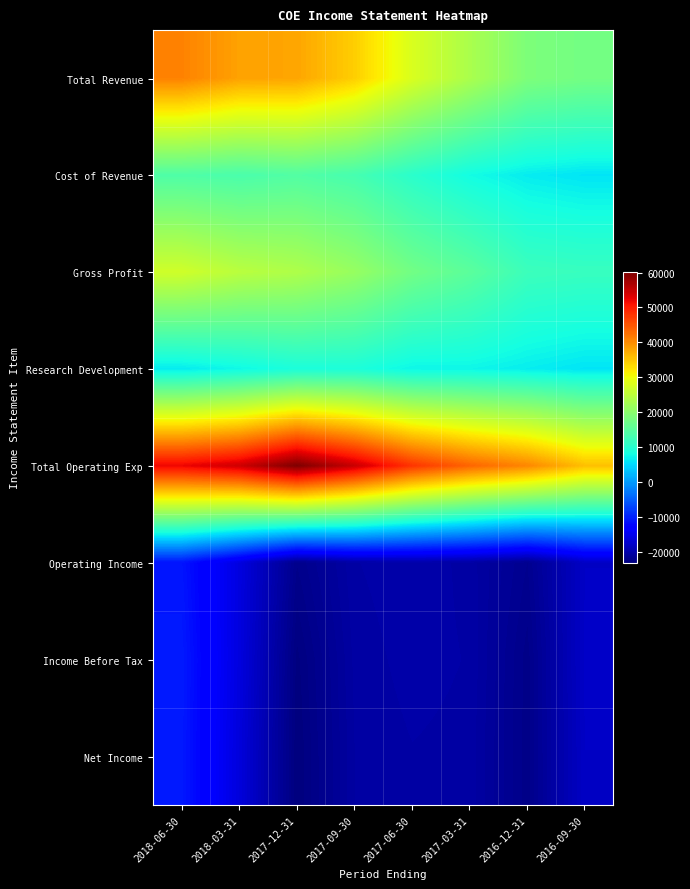

Reading left to right, extract all data points from this chart.

Total Revenue: 2018-06-30=41000	2018-03-31=38200	2017-12-31=37900	2017-09-30=34300	2017-06-30=27900	2017-03-31=23200	2016-12-31=18600	2016-09-30=17600
Cost of Revenue: 2018-06-30=14000	2018-03-31=13500	2017-12-31=14300	2017-09-30=13100	2017-06-30=10300	2017-03-31=8000	2016-12-31=6600	2016-09-30=6000
Gross Profit: 2018-06-30=26900	2018-03-31=24700	2017-12-31=23600	2017-09-30=21200	2017-06-30=17500	2017-03-31=15200	2016-12-31=12000	2016-09-30=11600
Research Development: 2018-06-30=6500	2018-03-31=7600	2017-12-31=8800	2017-09-30=8900	2017-06-30=7400	2017-03-31=7400	2016-12-31=6700	2016-09-30=6000
Total Operating Exp: 2018-06-30=52100	2018-03-31=54300	2017-12-31=60100	2017-09-30=54700	2017-06-30=47900	2017-03-31=43600	2016-12-31=40600	2016-09-30=35600
Operating Income: 2018-06-30=-11100	2018-03-31=-16100	2017-12-31=-22200	2017-09-30=-20300	2017-06-30=-20000	2017-03-31=-20400	2016-12-31=-21900	2016-09-30=-18000
Income Before Tax: 2018-06-30=-10600	2018-03-31=-16200	2017-12-31=-23000	2017-09-30=-20500	2017-06-30=-20100	2017-03-31=-20300	2016-12-31=-22400	2016-09-30=-17900
Net Income: 2018-06-30=-10700	2018-03-31=-16400	2017-12-31=-23200	2017-09-30=-20600	2017-06-30=-20300	2017-03-31=-20400	2016-12-31=-22400	2016-09-30=-18000